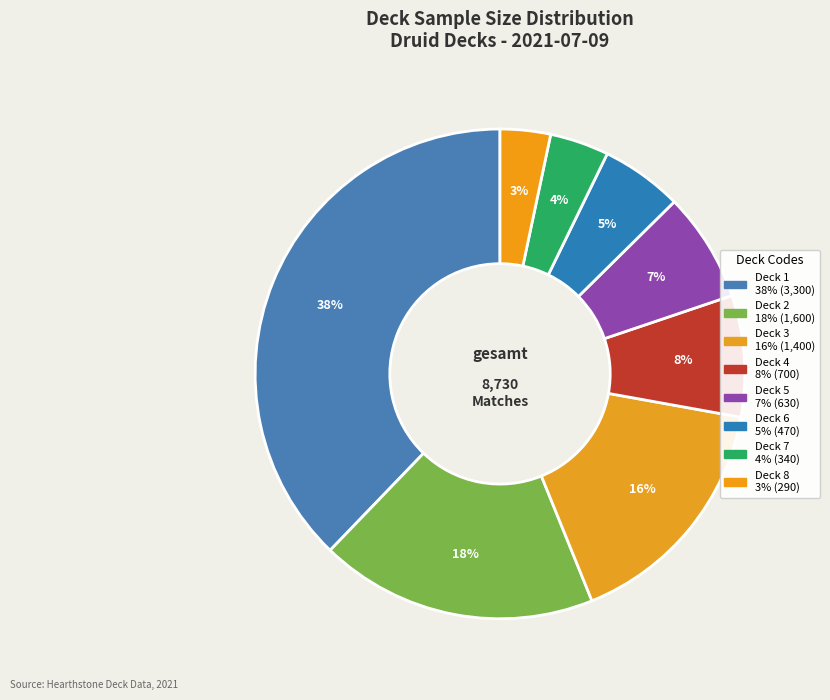

Is there any slice that represents more than half of the pie?

No